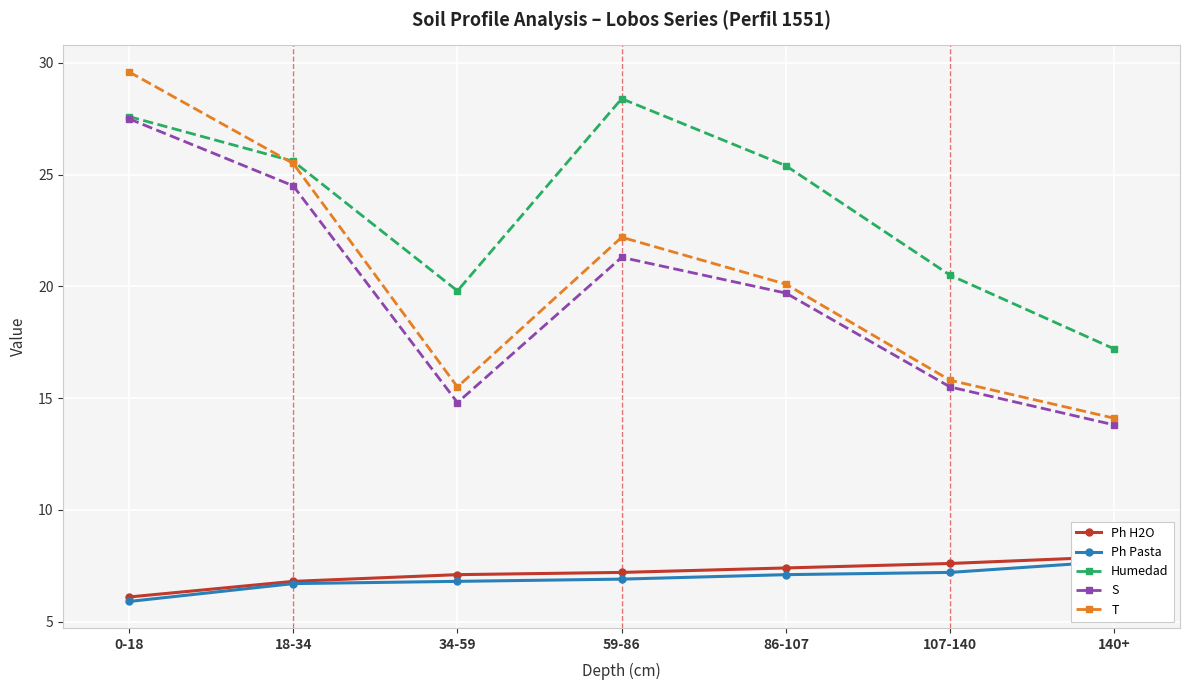

True or false: T and Ph Pasta intersect in this chart.

False